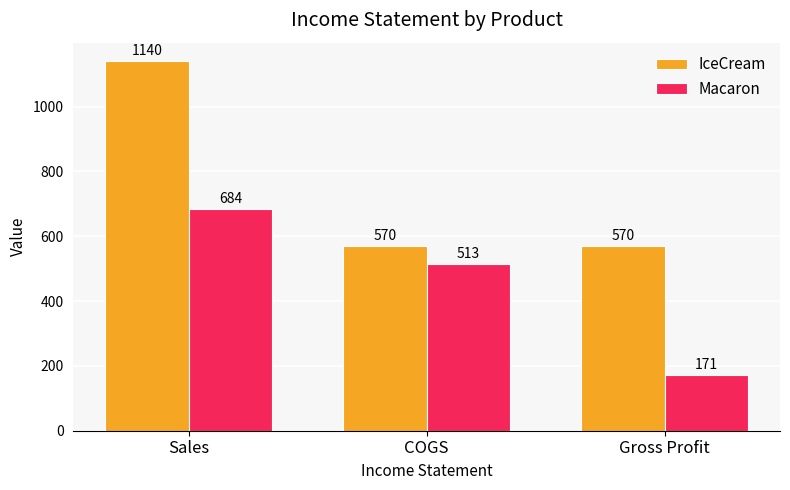

Which series changed the most between Sales and Gross Profit?

IceCream